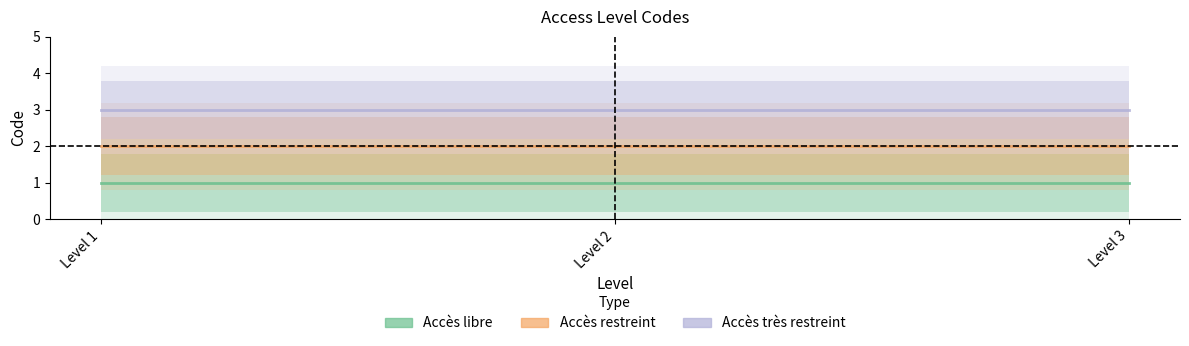

True or false: Accès très restreint has a value of 3 at Level 3.

True